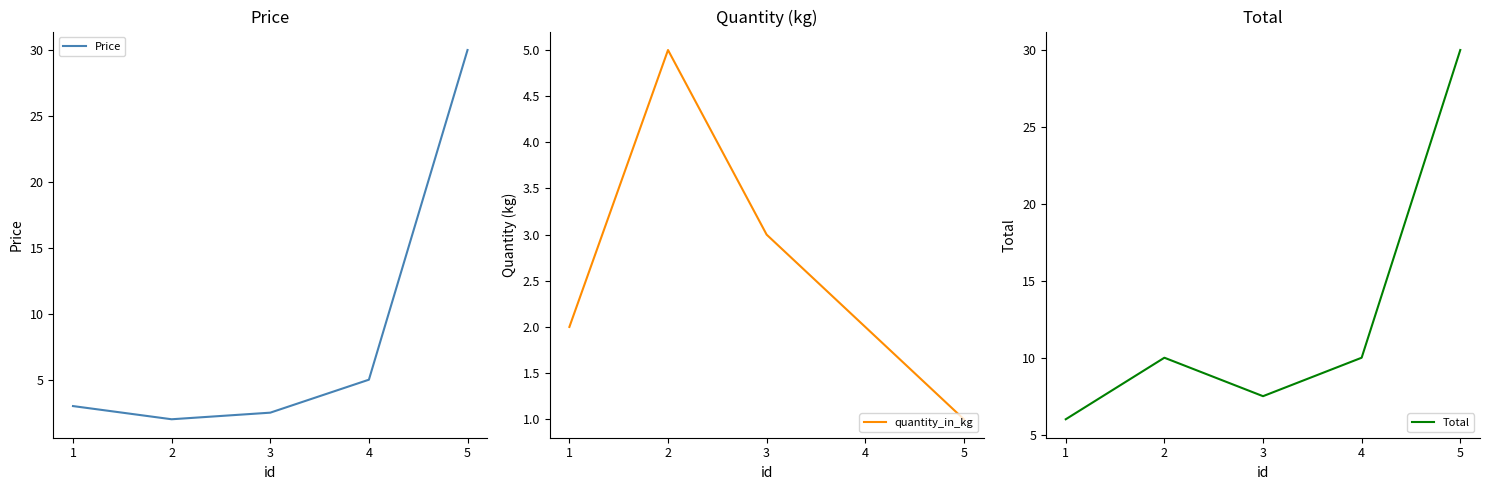

What is the value of the Price point at the 5th from the left?

30.0